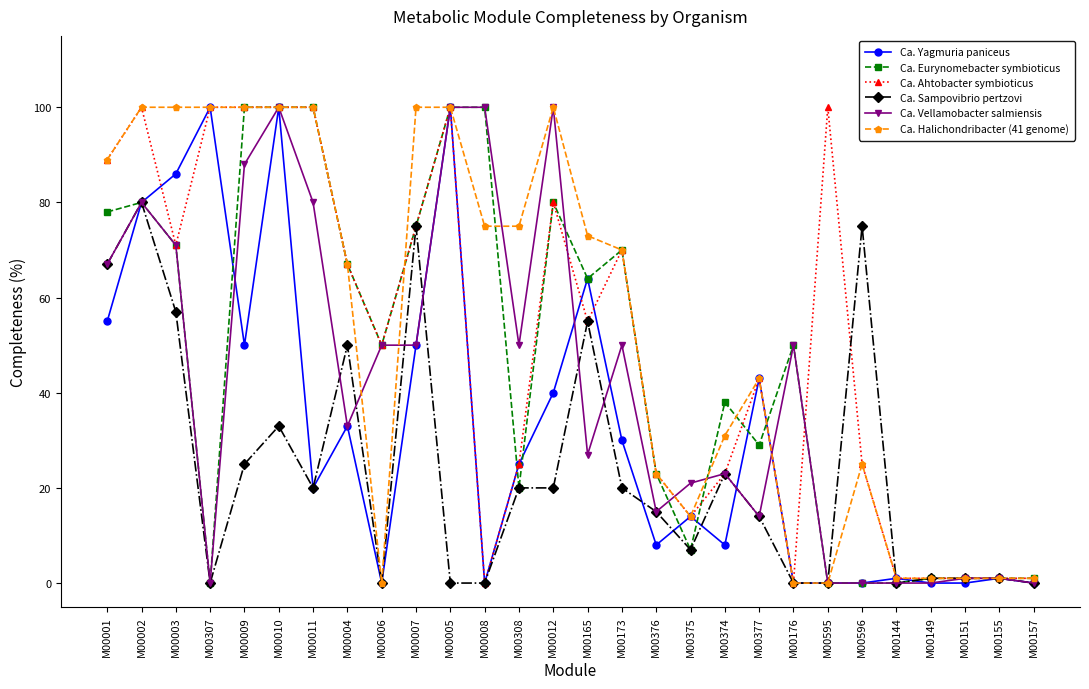

What is the label of the 19th point from the right?

M00007